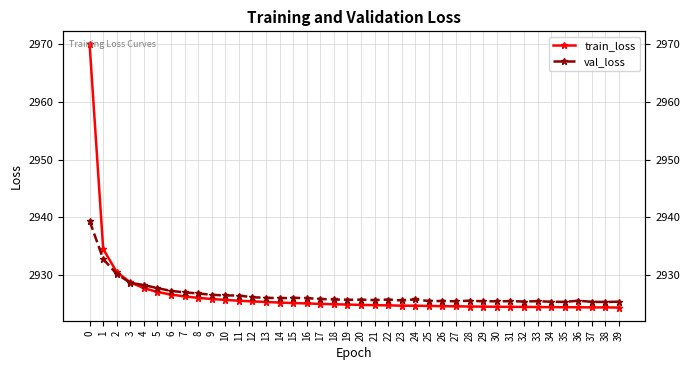

List the labels in order of train_loss value, largest first.

0, 1, 2, 3, 4, 5, 6, 7, 8, 9, 10, 11, 12, 13, 14, 15, 16, 17, 18, 19, 20, 21, 22, 23, 24, 25, 26, 27, 28, 29, 30, 31, 32, 33, 34, 35, 36, 38, 37, 39